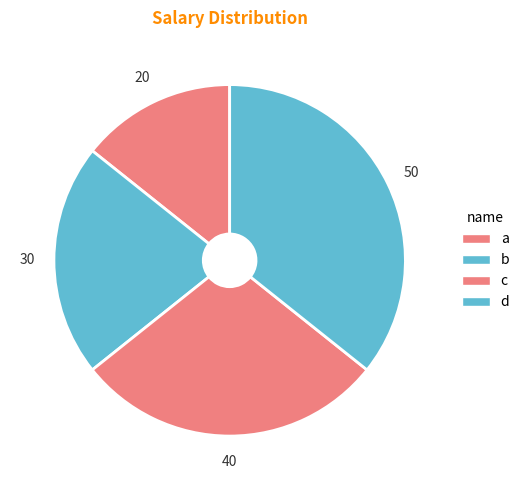

Which category has the smallest portion of the pie?

a